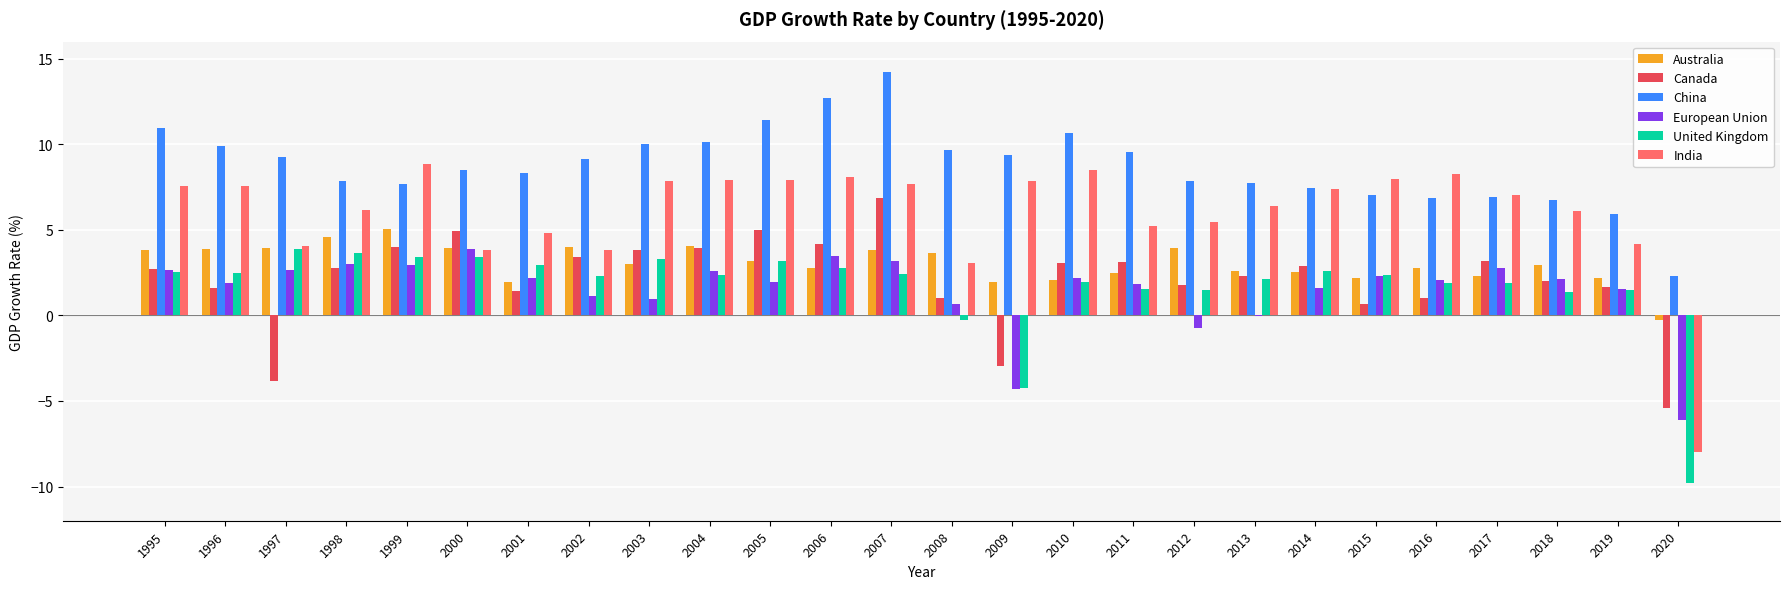

Between 1995 and 2008, which series saw the biggest shift?

India